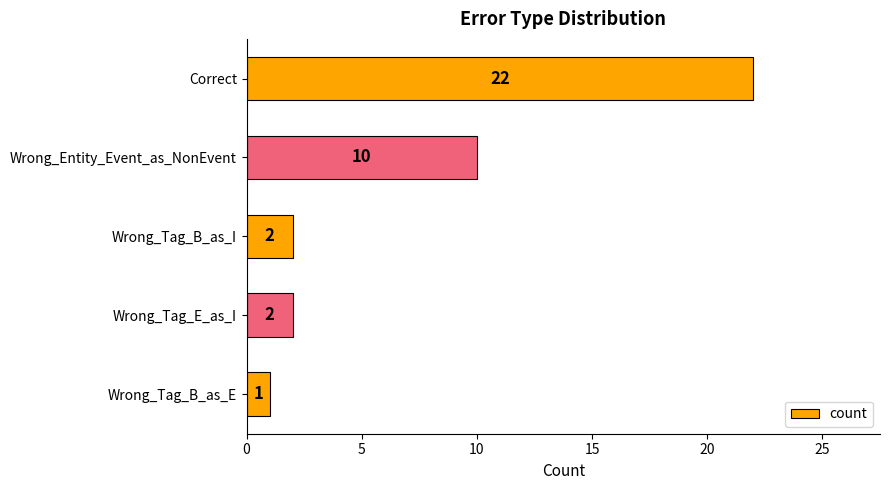

What is the maximum value shown in the chart?

22